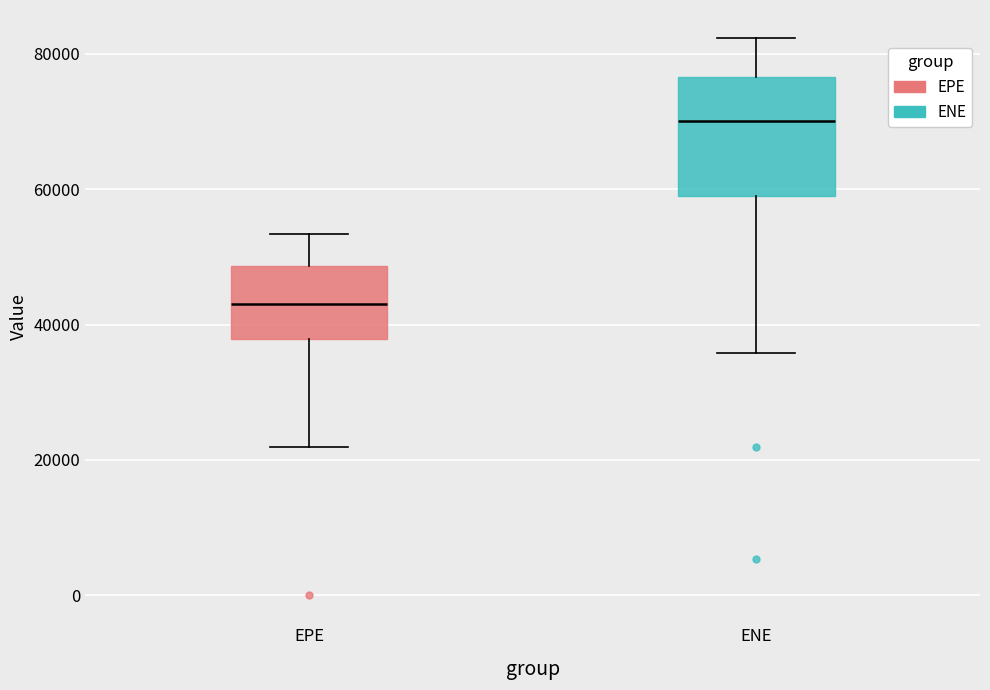

Which box is the tallest, from its lower edge to its upper edge?

ENE